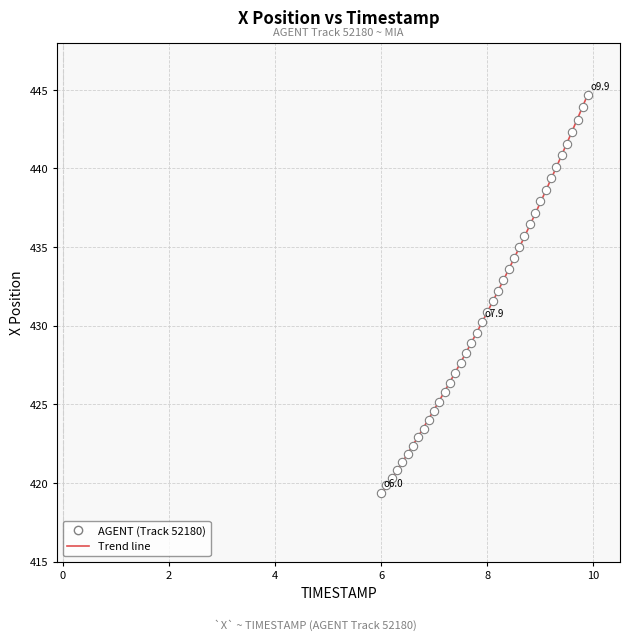

What is the range of Y values (max minus min)?

25.3